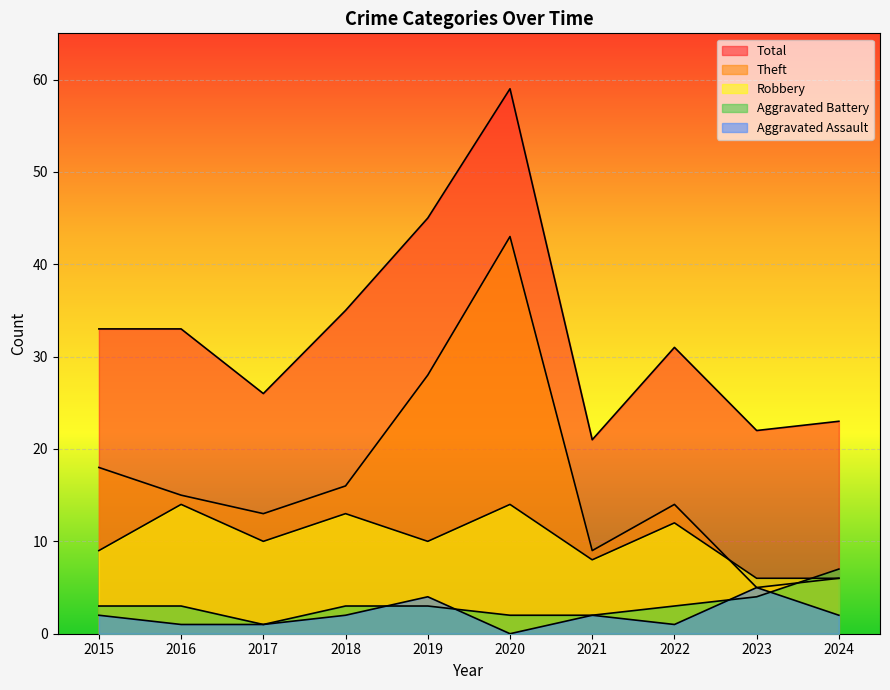

At which label does Aggravated Battery first exceed 3?

2023